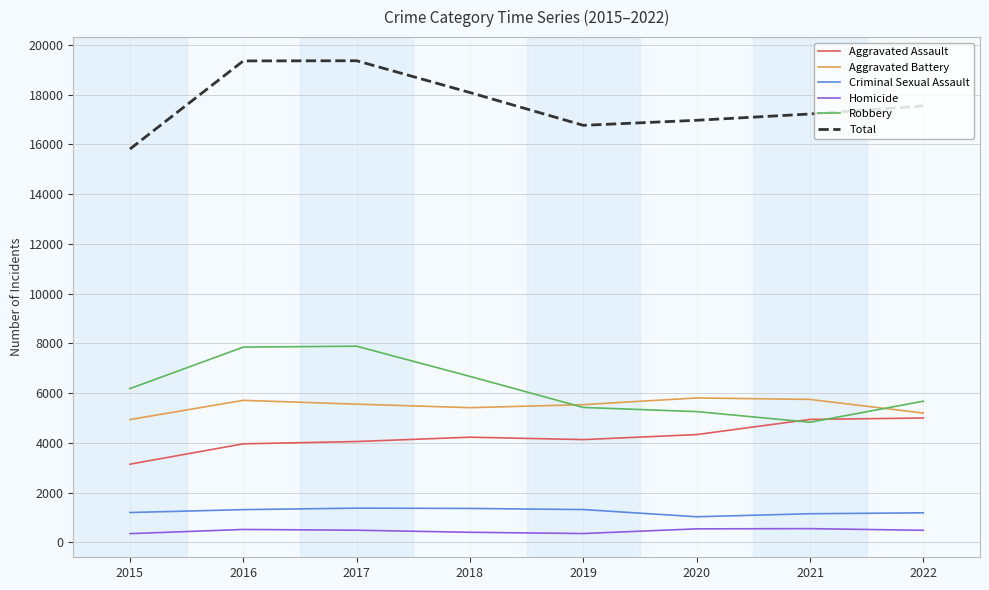

Which series has the largest total across all categories?

Total